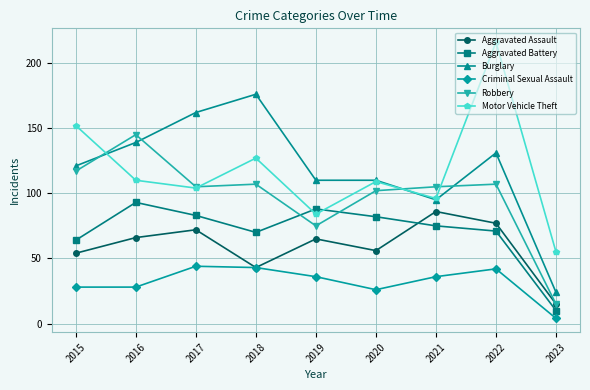

Is this an area chart (filled region under the line)?

No